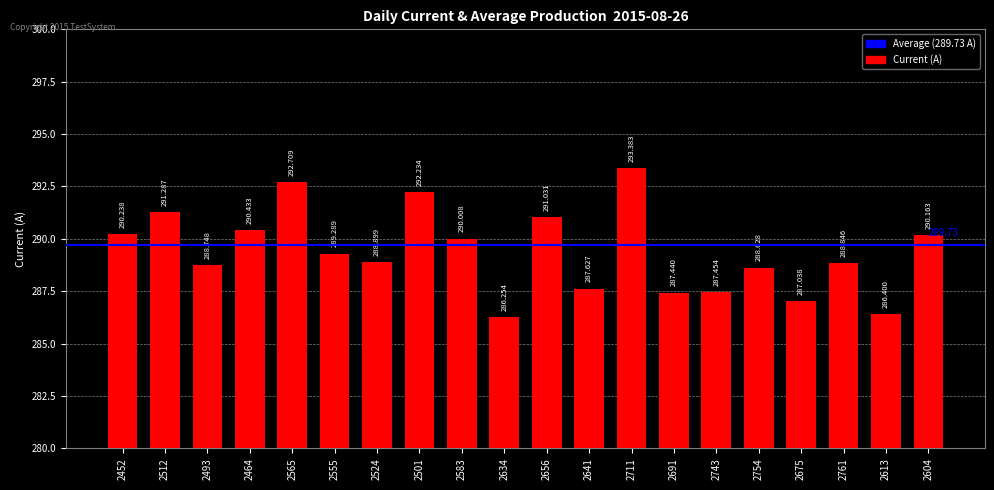

Rank the categories by value from highest to lowest.

2711, 2565, 2501, 2512, 2656, 2464, 2452, 2604, 2583, 2555, 2524, 2761, 2493, 2754, 2641, 2743, 2691, 2675, 2613, 2634